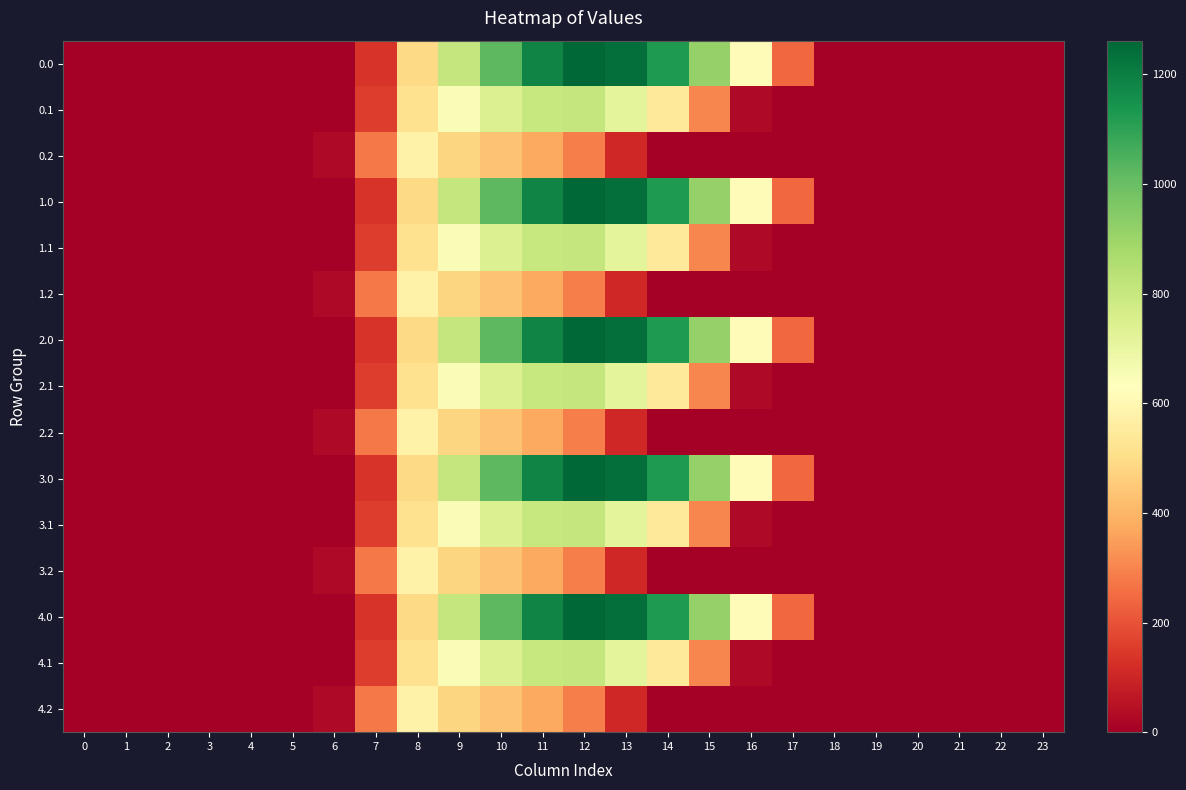

What is the spread (max minus min) of values at 8?

87.4